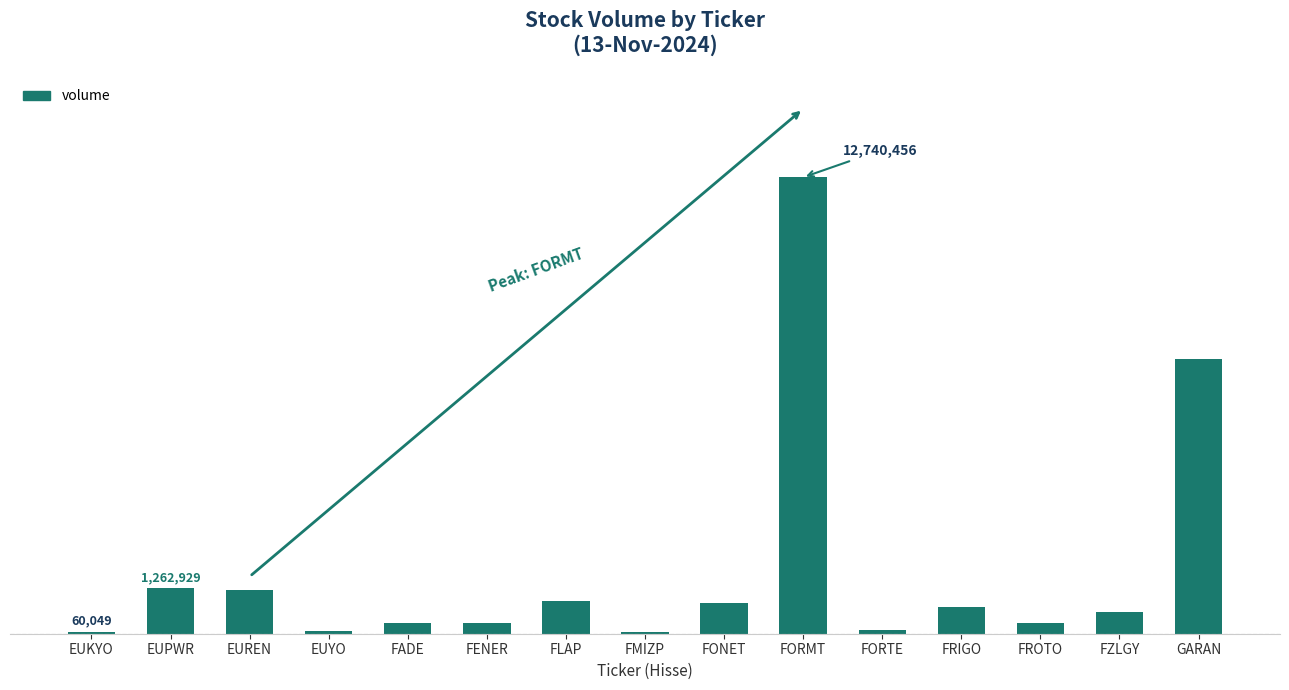

The chart shows a value of 112928 at EUYO. True or false?

False